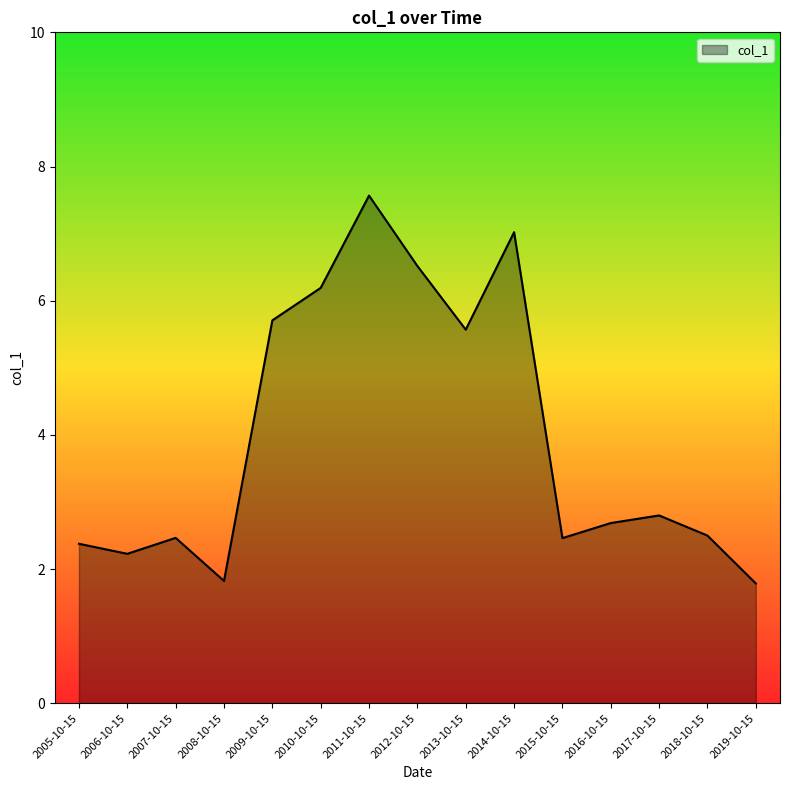

The value at 2010-10-15 is 6.2. True or false?

True